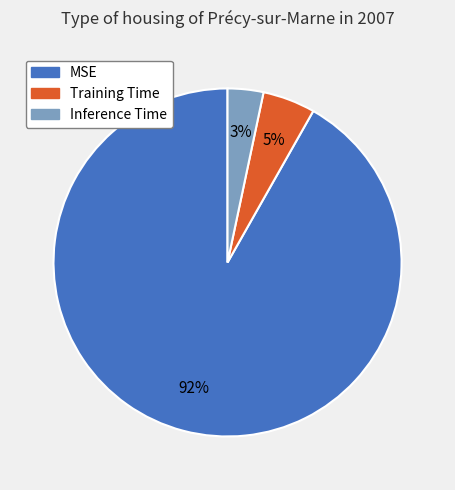

Which has a higher value, MSE or Inference Time?

MSE